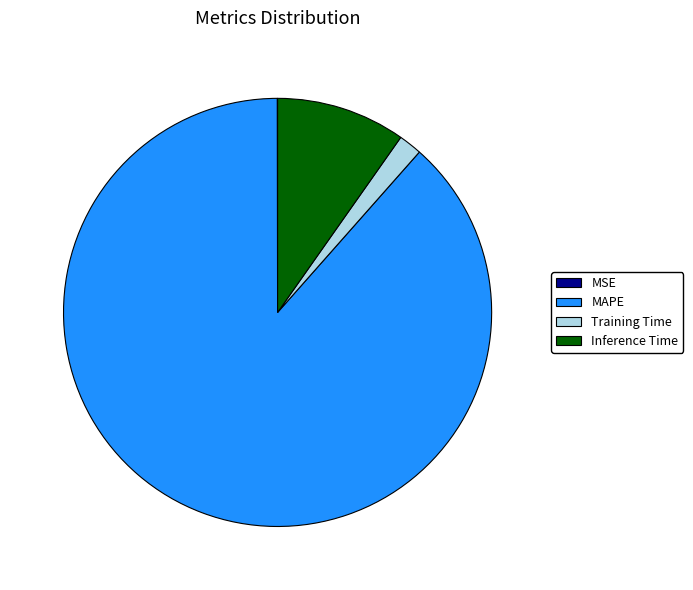

Between MAPE and Training Time, which is larger?

MAPE